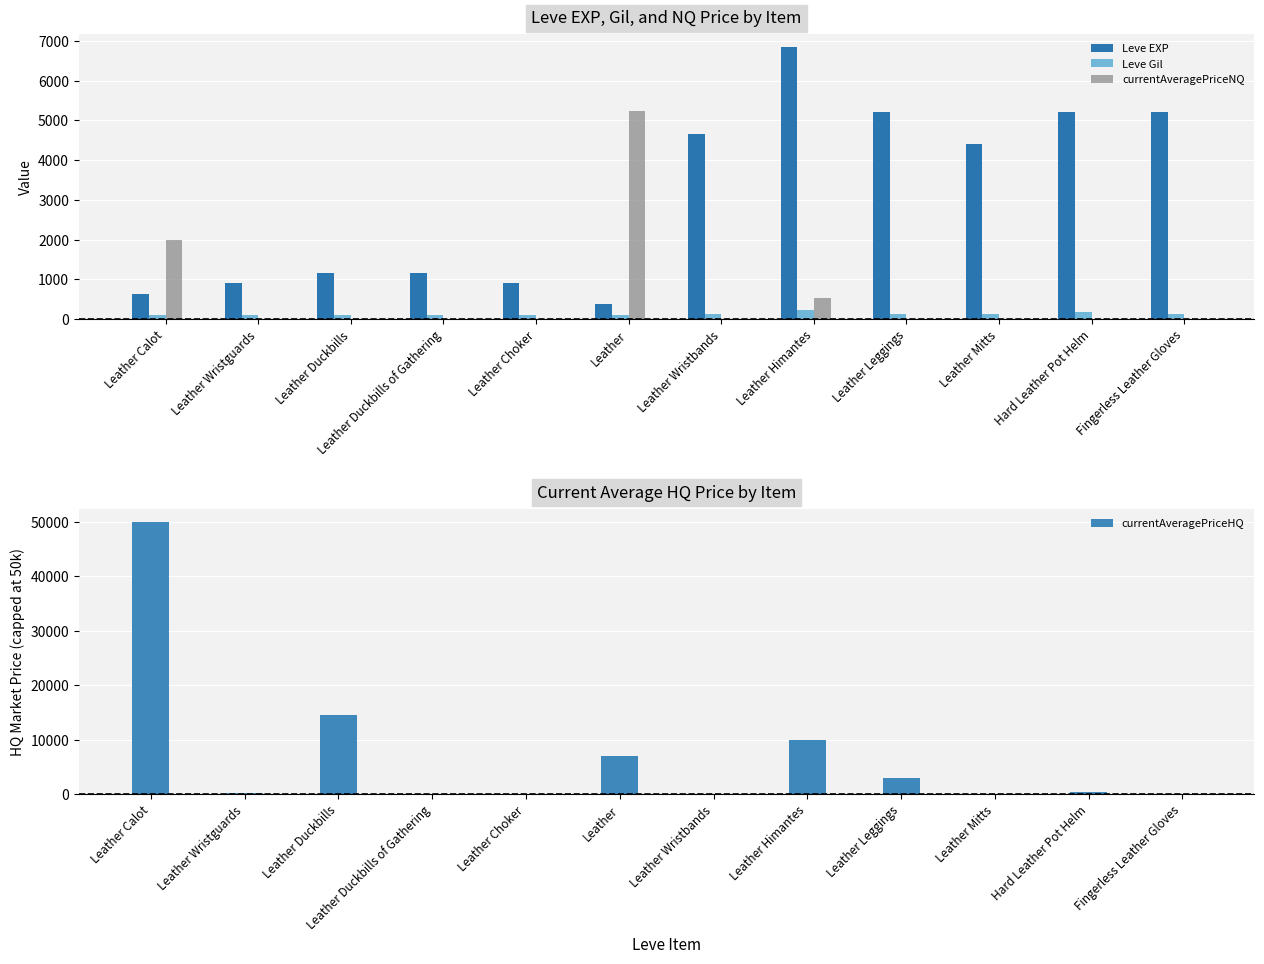

The Leve Gil series shows 34.4 at Leather Duckbills. True or false?

False